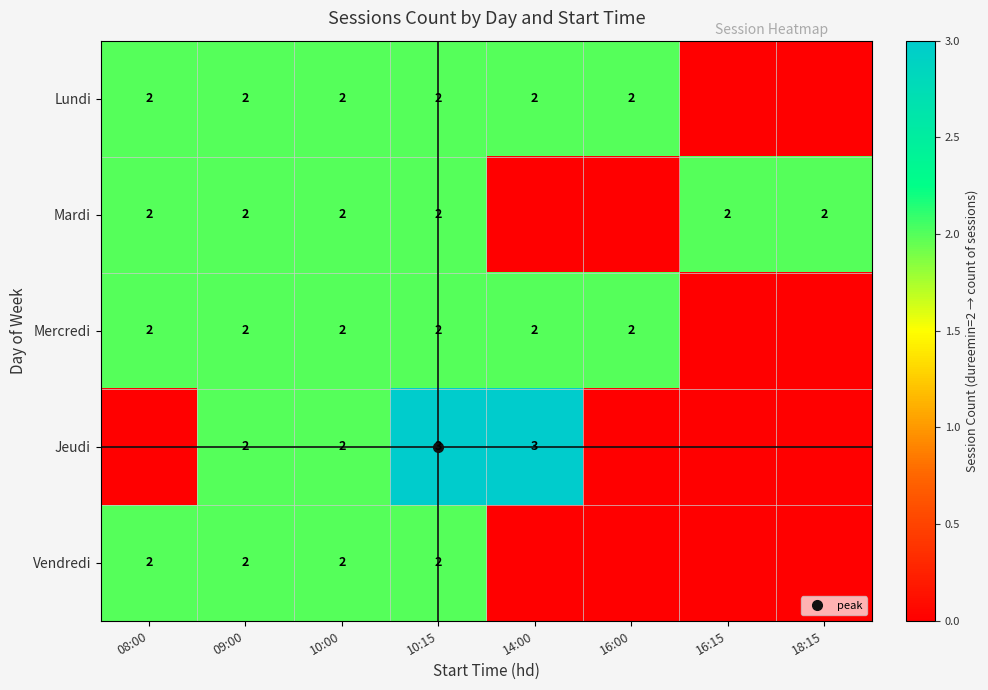

What is the difference between the maximum and minimum values in the Vendredi series?

2